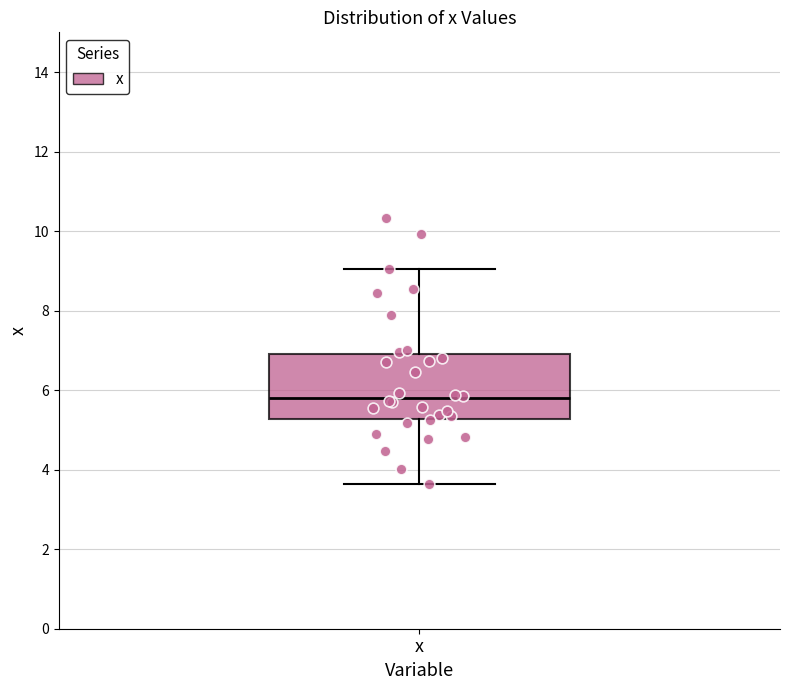

Read this box plot against the y-axis: the position of the median line, the range covered by the box, and the ends of both whiskers. The values are not printed on the chart, so give them approximately, as read against the axis.

median 5.8, box 5.2 to 7.0, whiskers 3.6 to 9.0